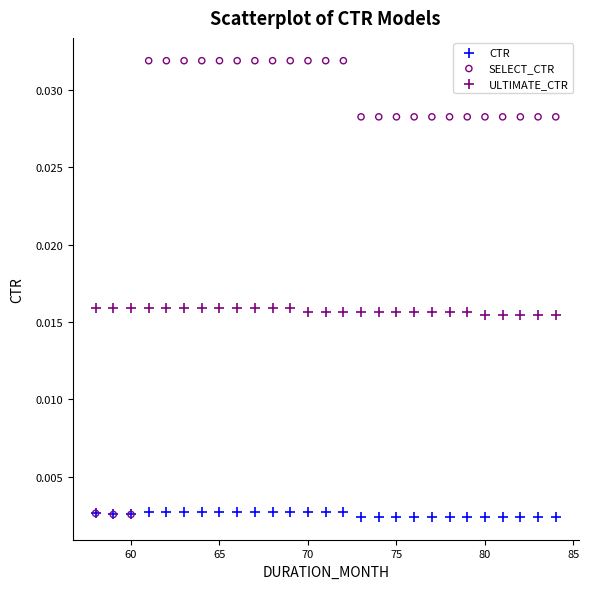

What are all the series names shown in the legend?

CTR, SELECT_CTR, ULTIMATE_CTR